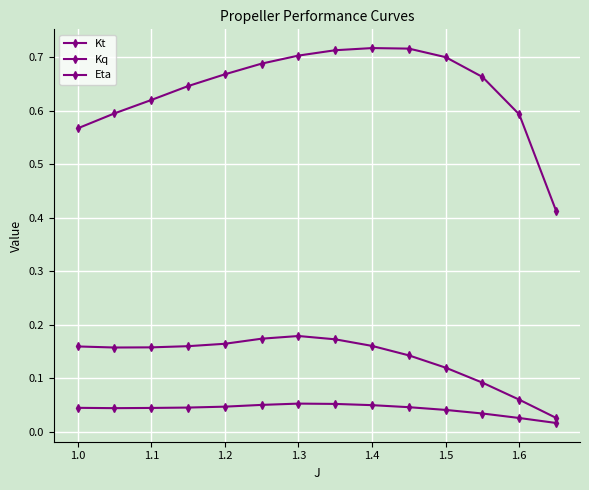

How many interior local peaks does the Kt series have?

1